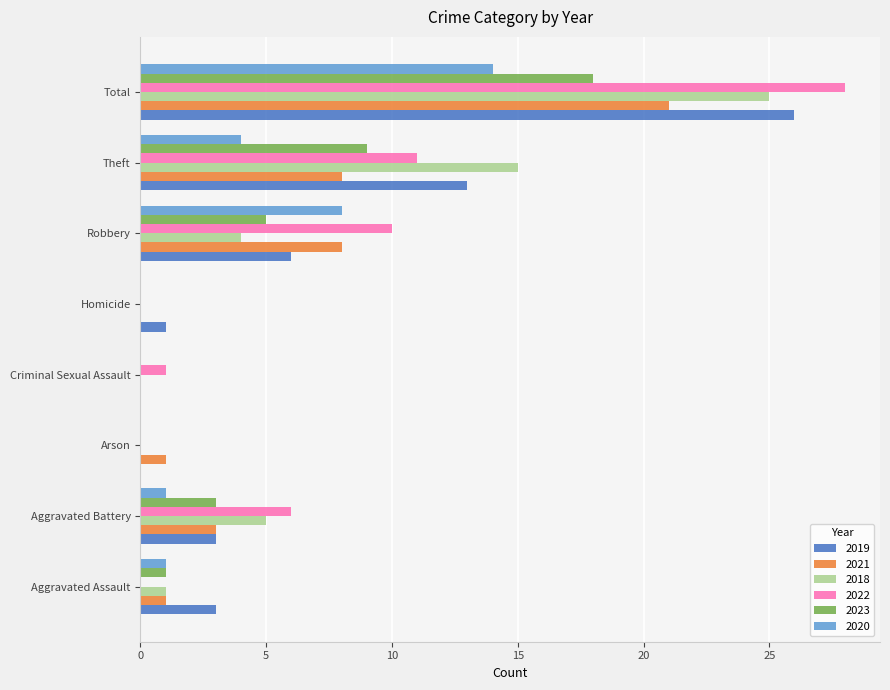

Which series changed the most between Arson and Total?

2022